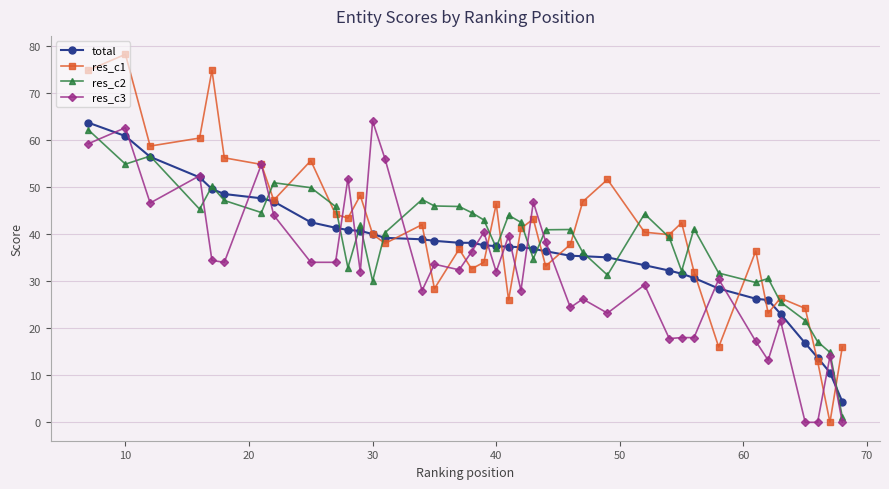

List the series in order of their overall mean, highest first.

res_c1, res_c2, total, res_c3